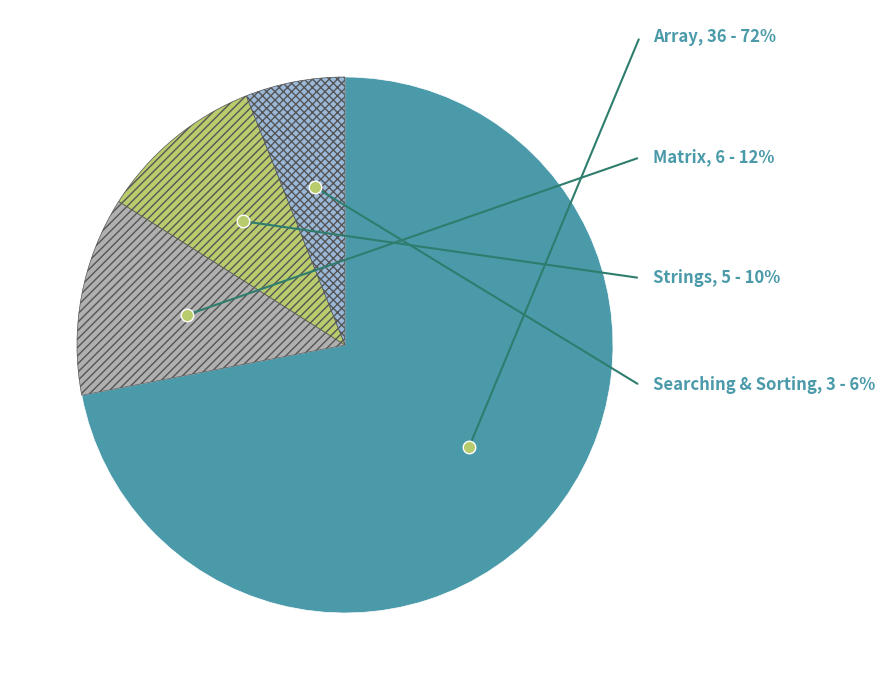

To the nearest percent, what is the combined percentage of Strings and Matrix?

22%